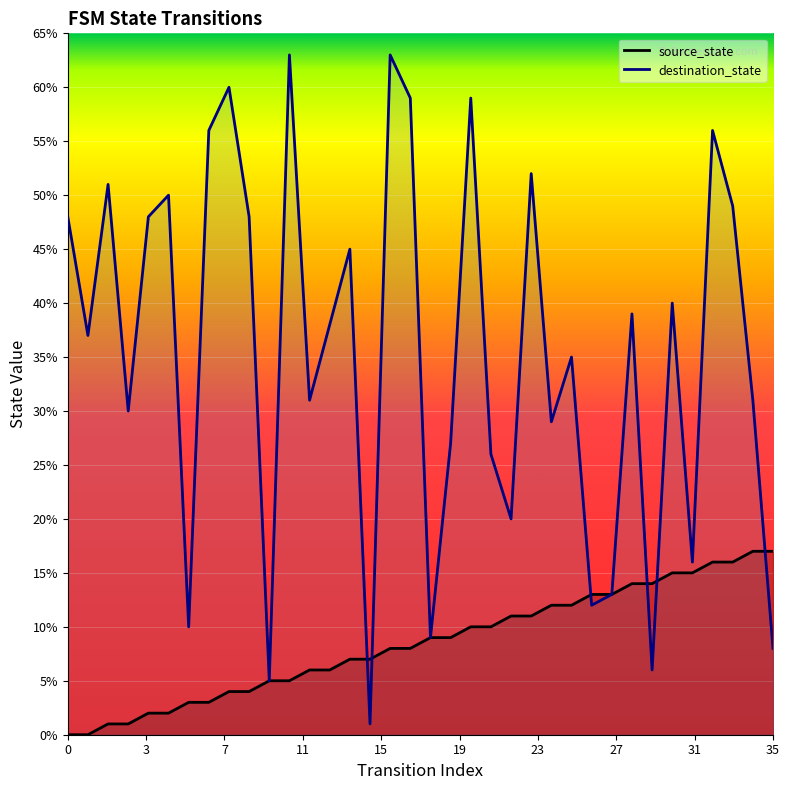

What is the value of the destination_state point at the 1st from the left?

48